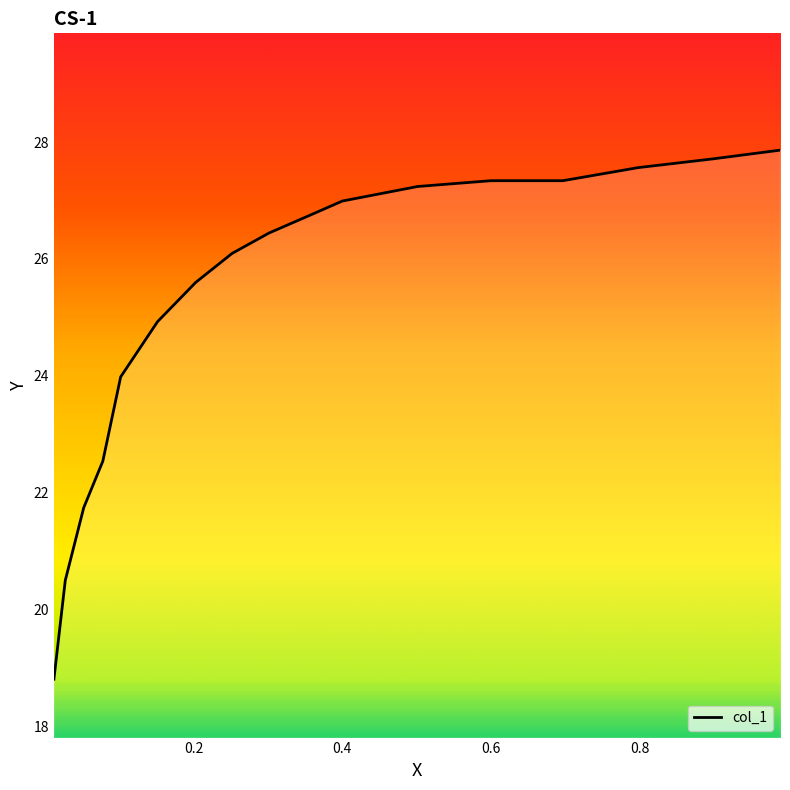

True or false: there are more than 0 points higher than both neighbors.

False